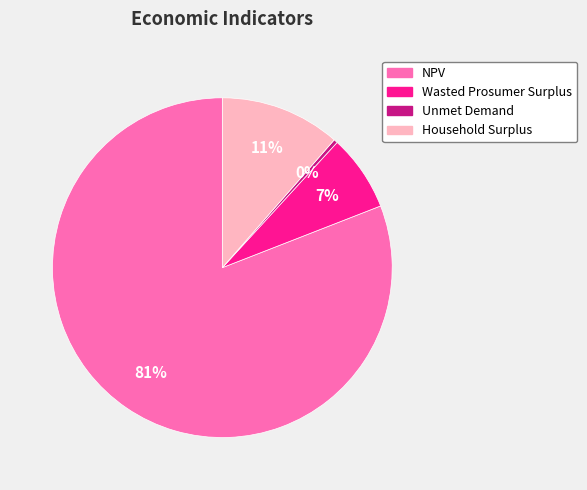

To the nearest percent, what is the average slice percentage?

25%